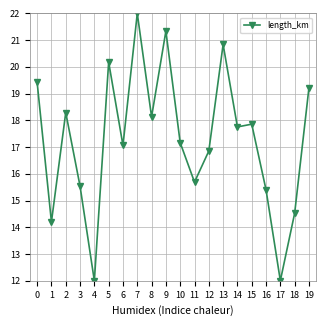

Does the chart display data point markers on the line(s)?

Yes